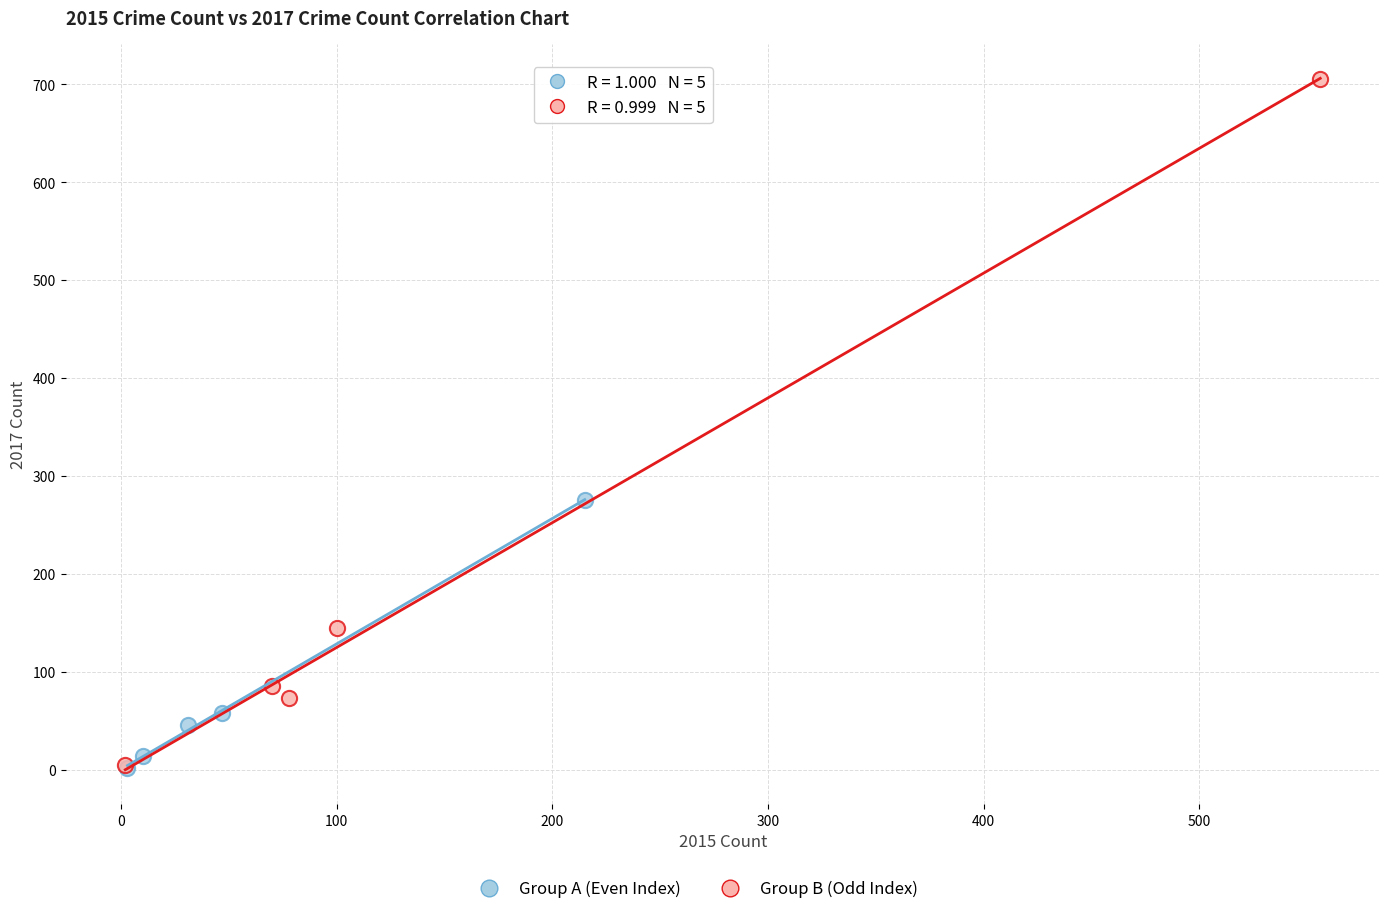

Which series reaches the maximum Y coordinate?

Group B (Odd Index)